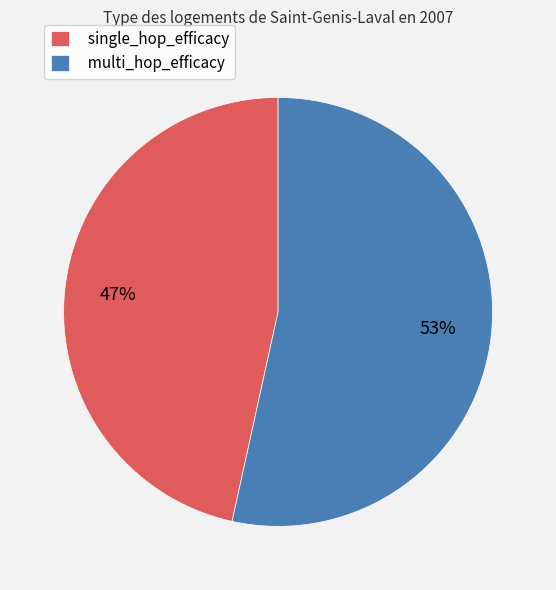

Which has a higher value, single_hop_efficacy or multi_hop_efficacy?

multi_hop_efficacy